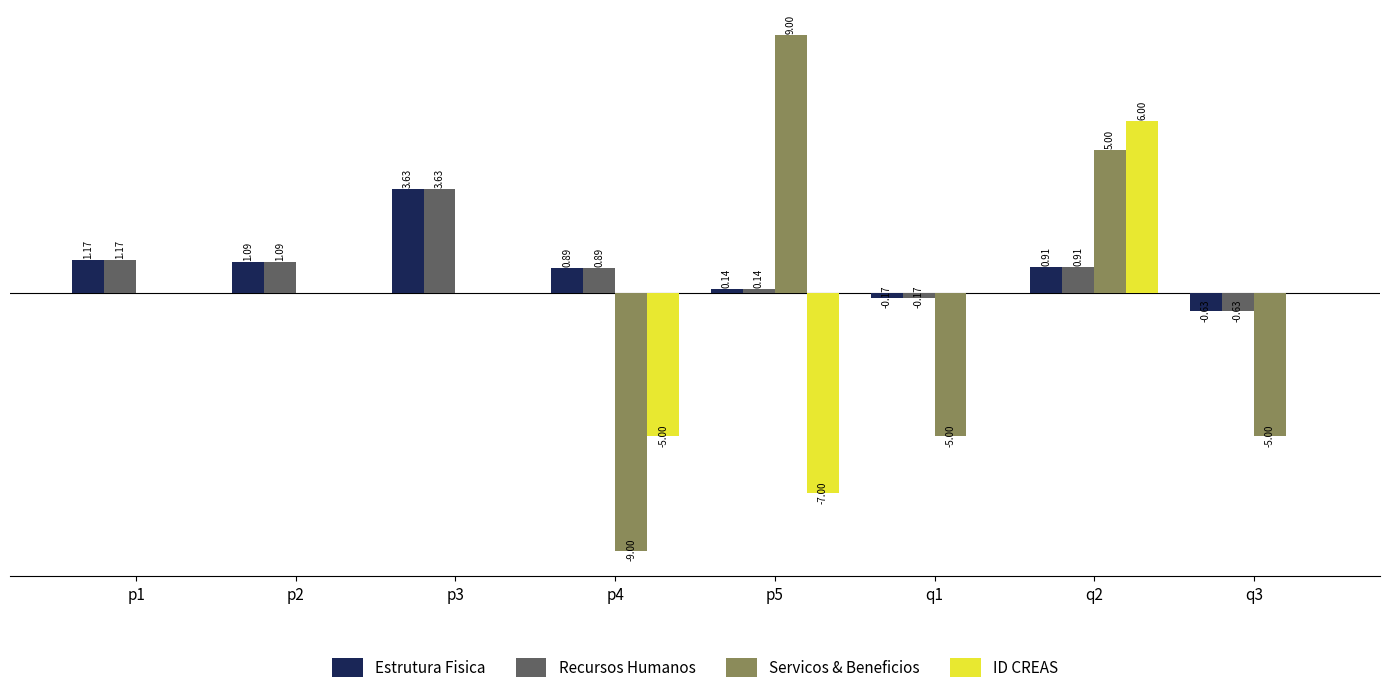

At which category is the sum across all series the highest?

q2